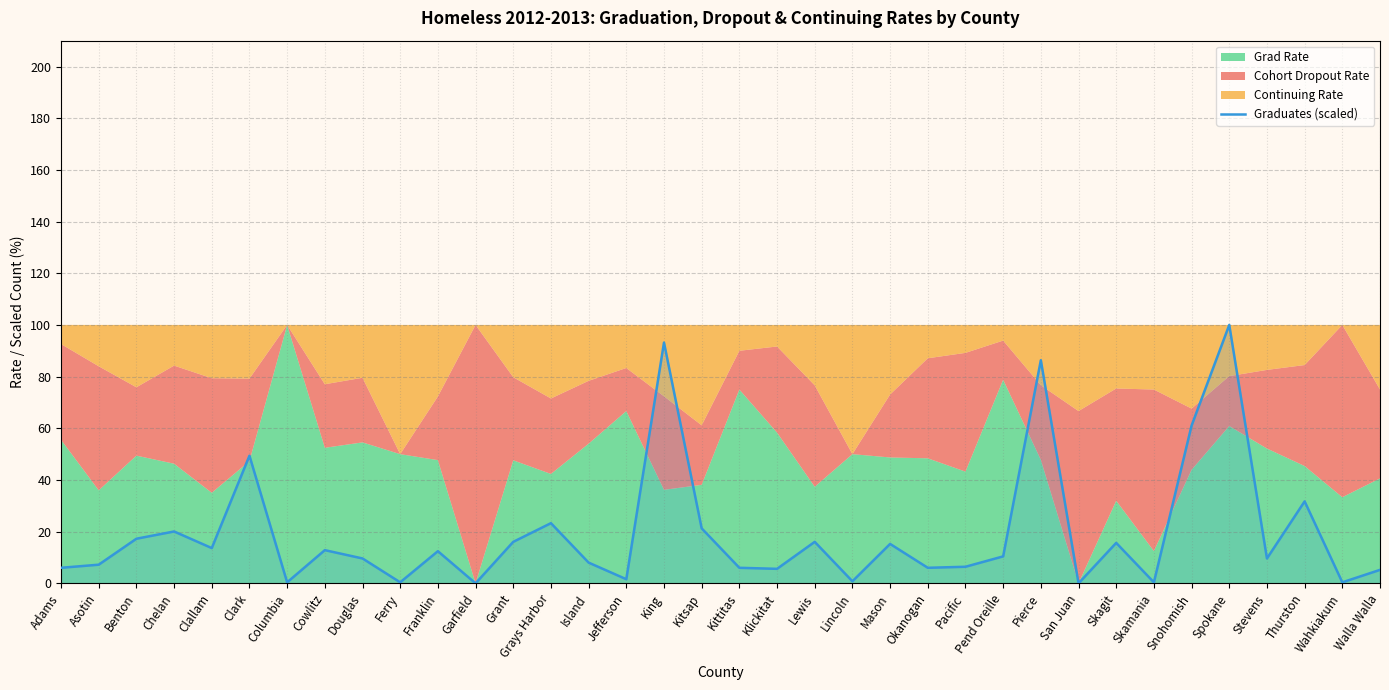

What is the label of the 26th point from the right?

Franklin